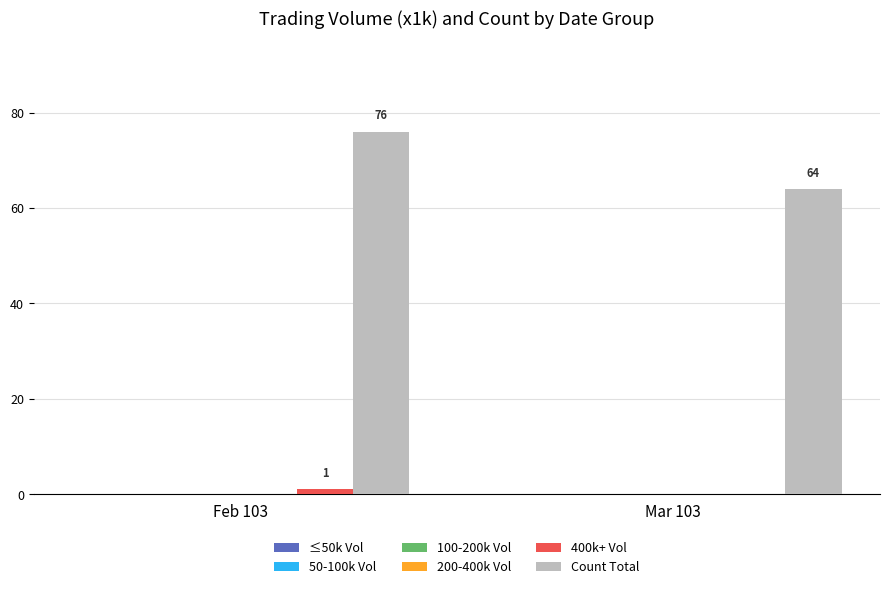

What is the maximum value for Count Total?

76